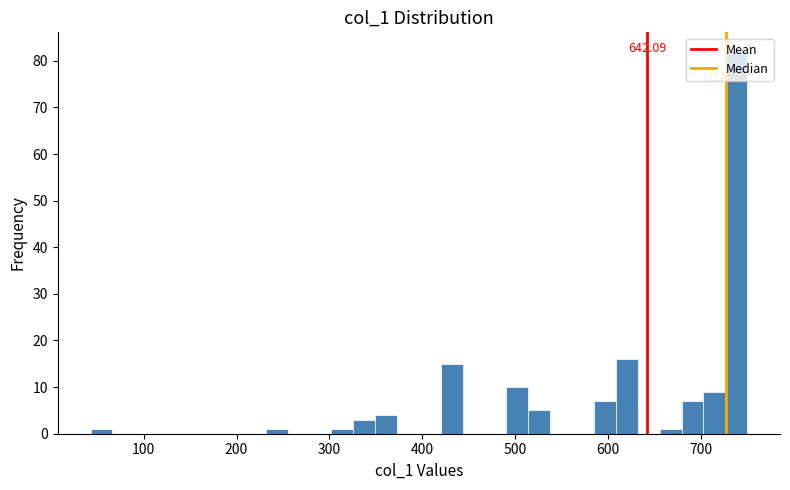

Read against the x-axis, roughly where is the centre of the tallest bar?

740